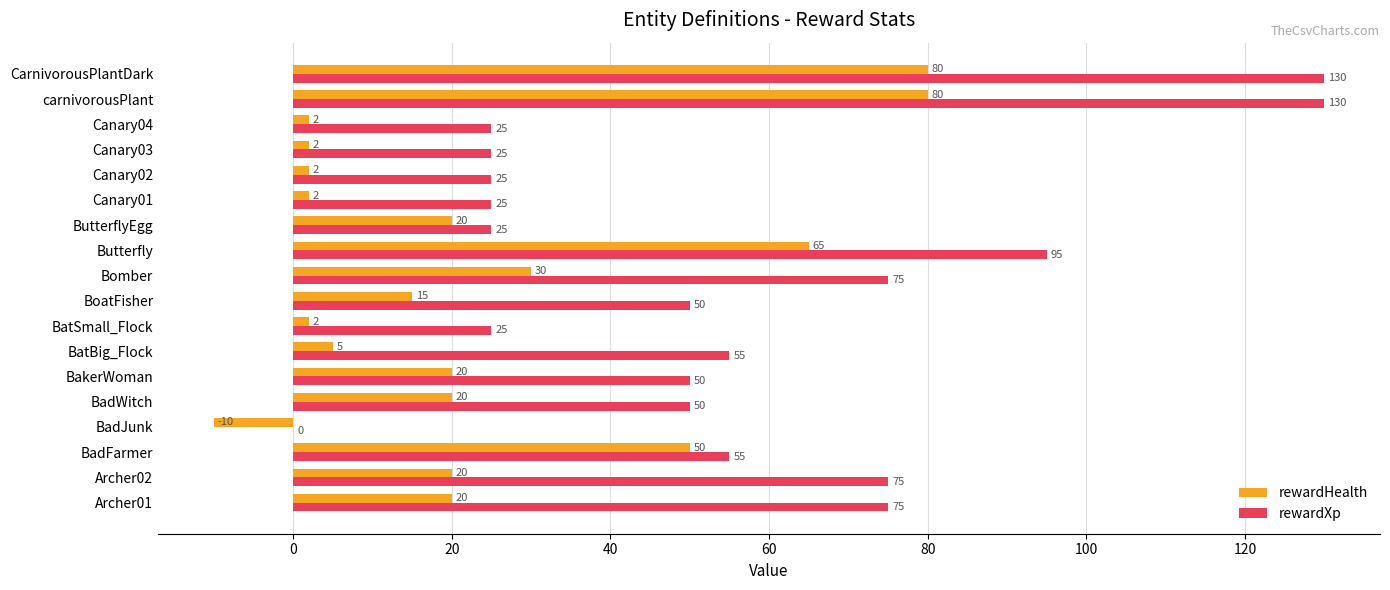

What is the total value across all series at Canary02?

27